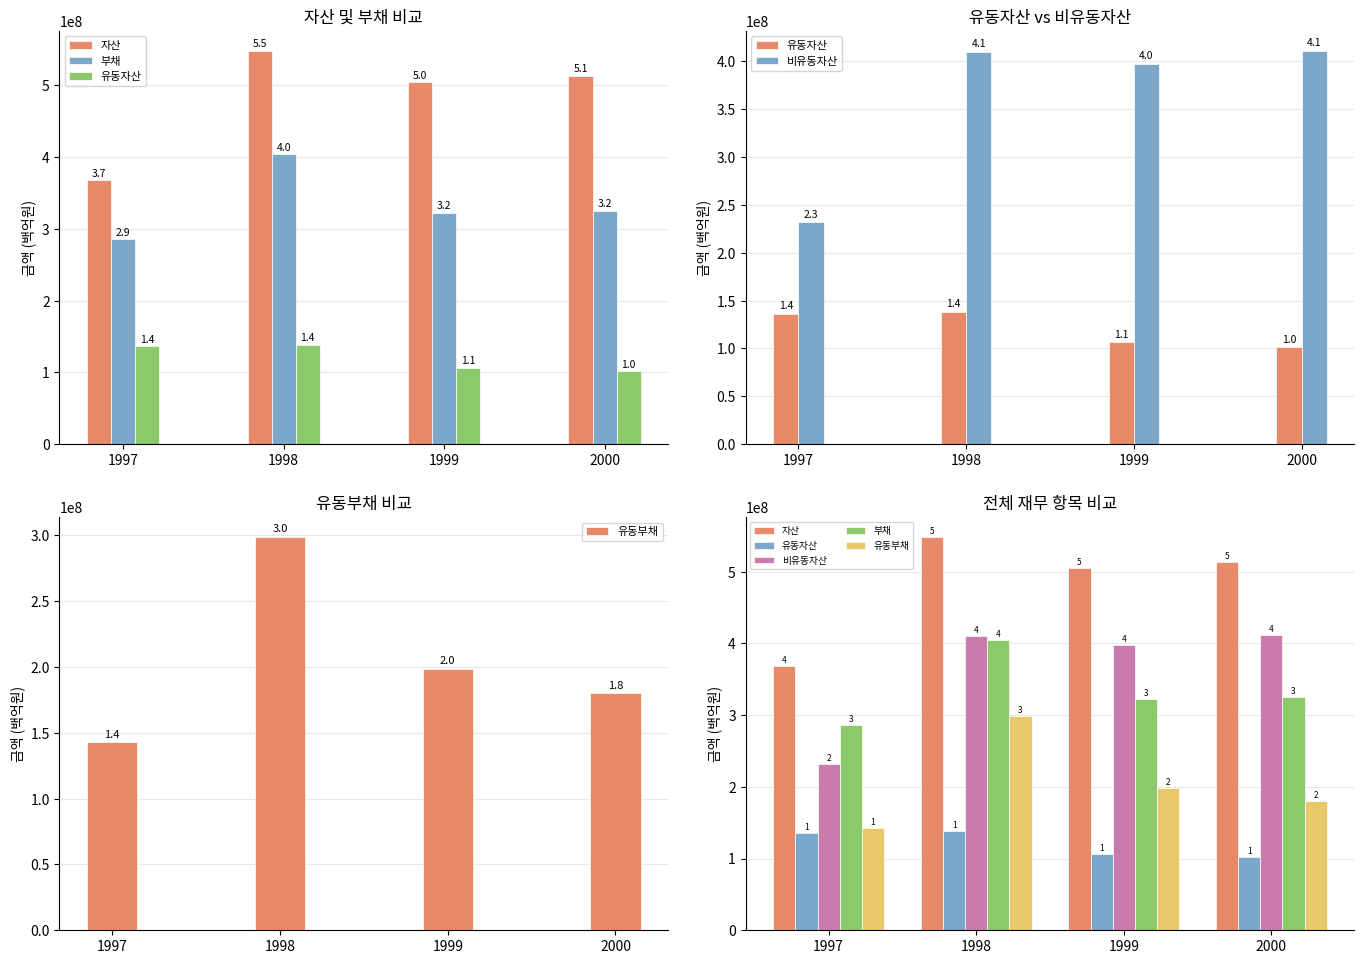

How many series are shown in this chart?

5